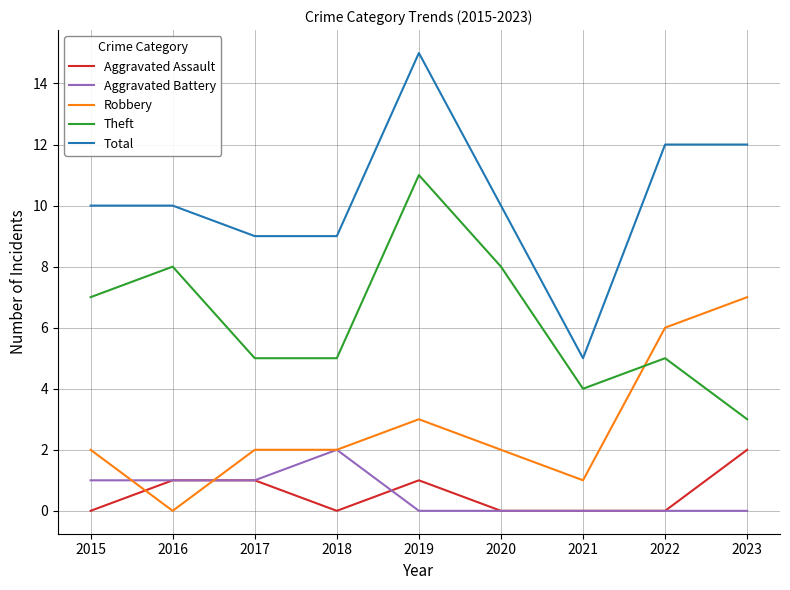

How many intersections are there between Robbery and Aggravated Assault?

2